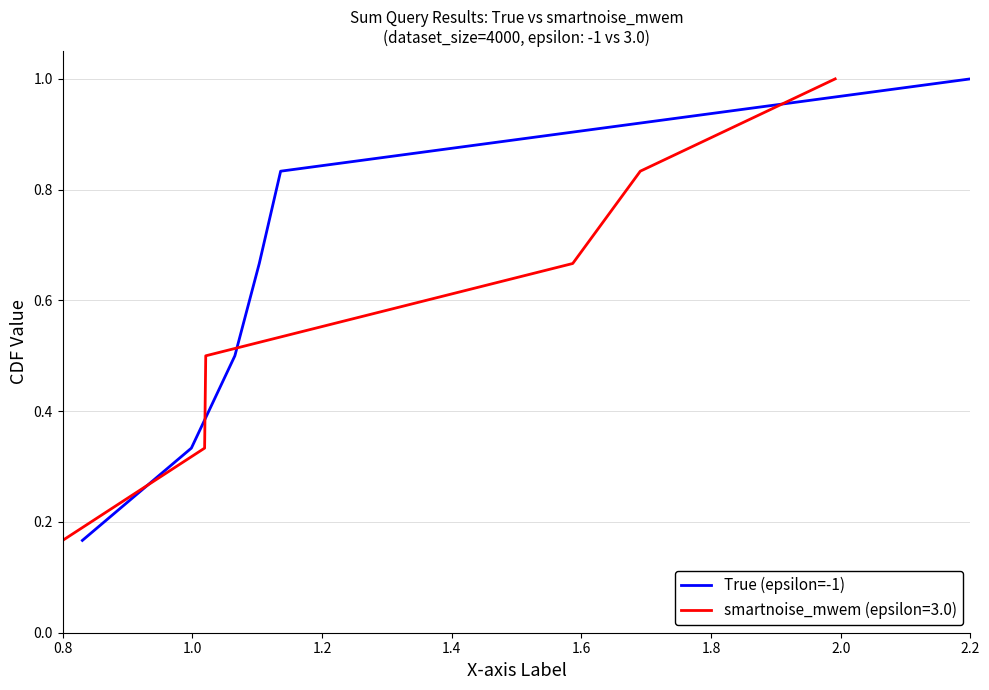

Which has a higher value, 1.8 or 0.8?

1.8